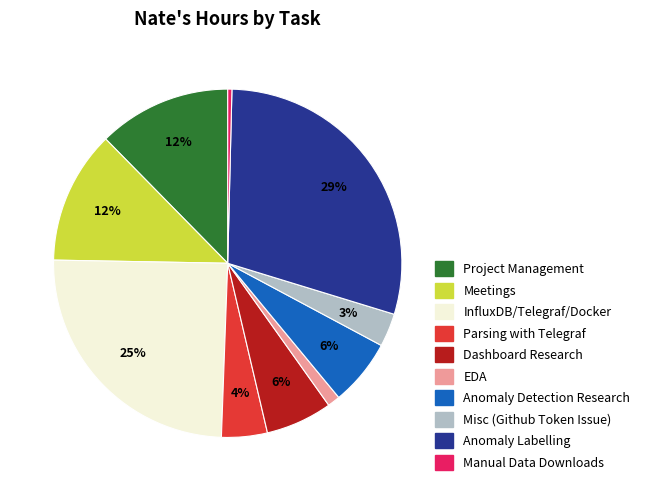

To the nearest percent, what is the combined percentage of Meetings and Misc (Github Token Issue)?

15%